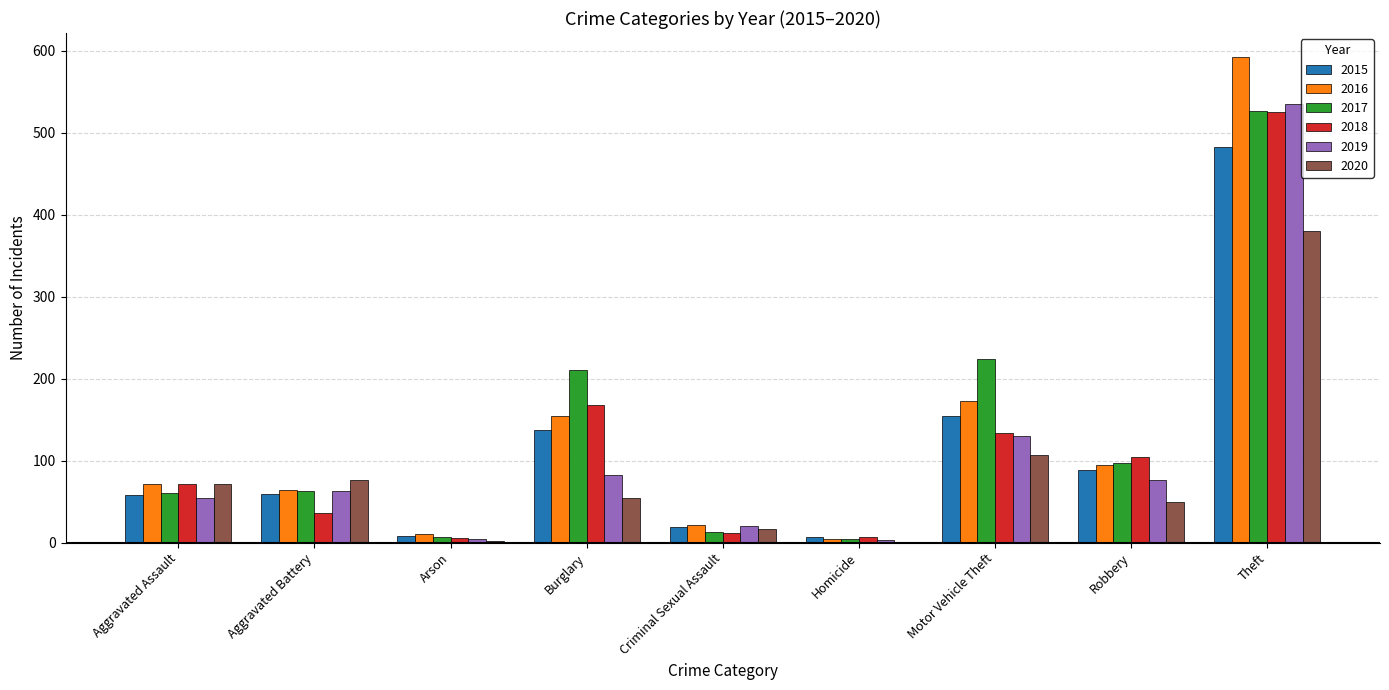

Which series has the widest spread of values?

2016